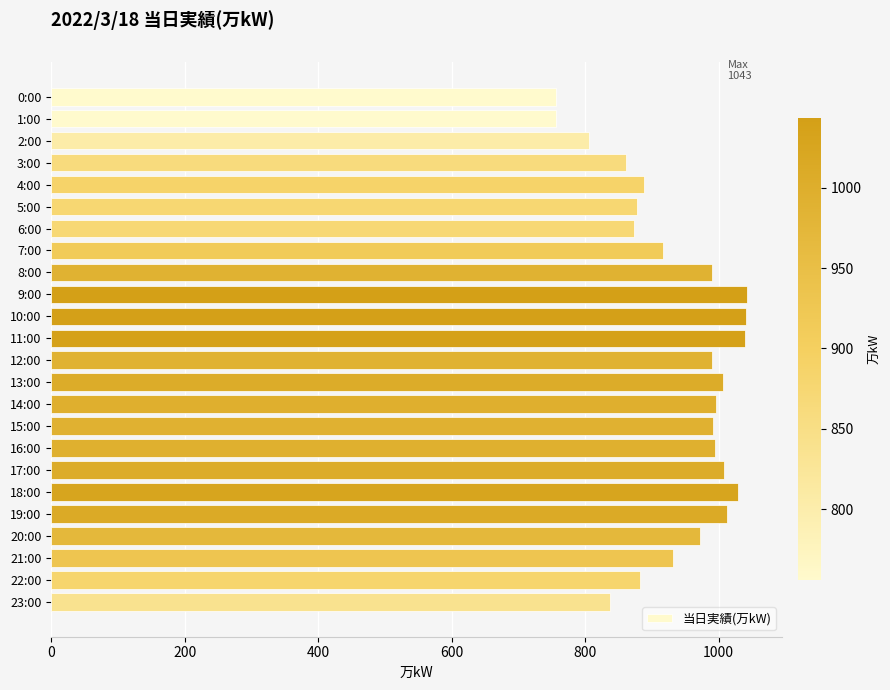

How many data points are less than 990?

12